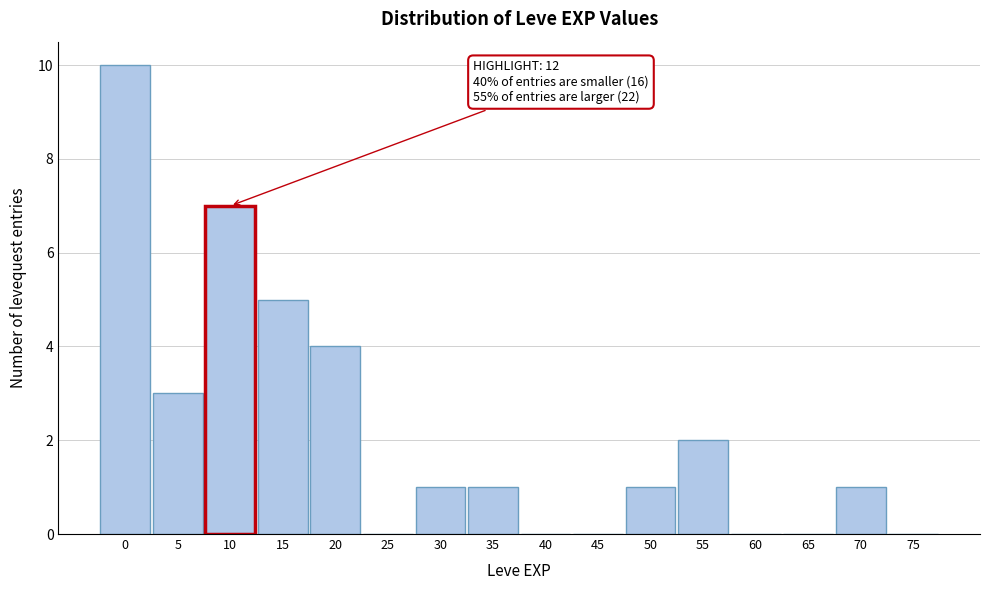

Reading left to right, what are all the values shown in this chart?

0=10	5=3	10=7	15=5	20=4	25=0	30=1	35=1	40=0	45=0	50=1	55=2	60=0	65=0	70=1	75=0